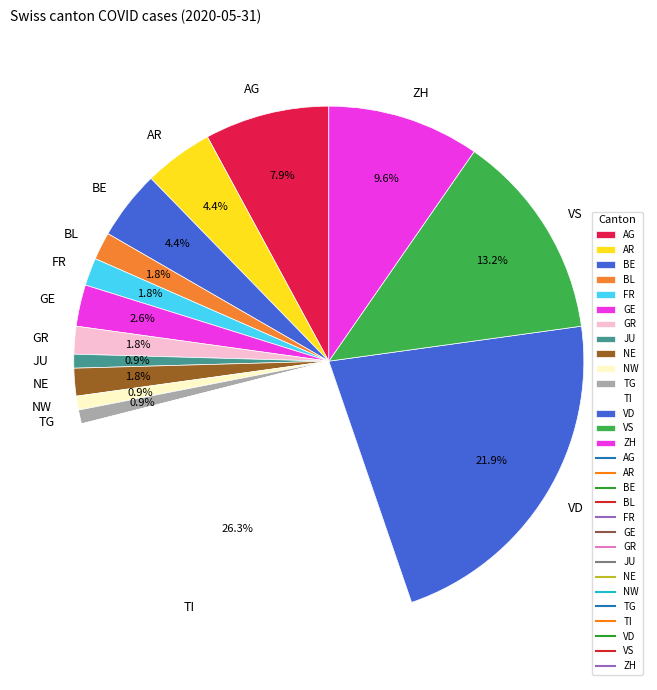

True or false: VD accounts for 22% of the total.

True